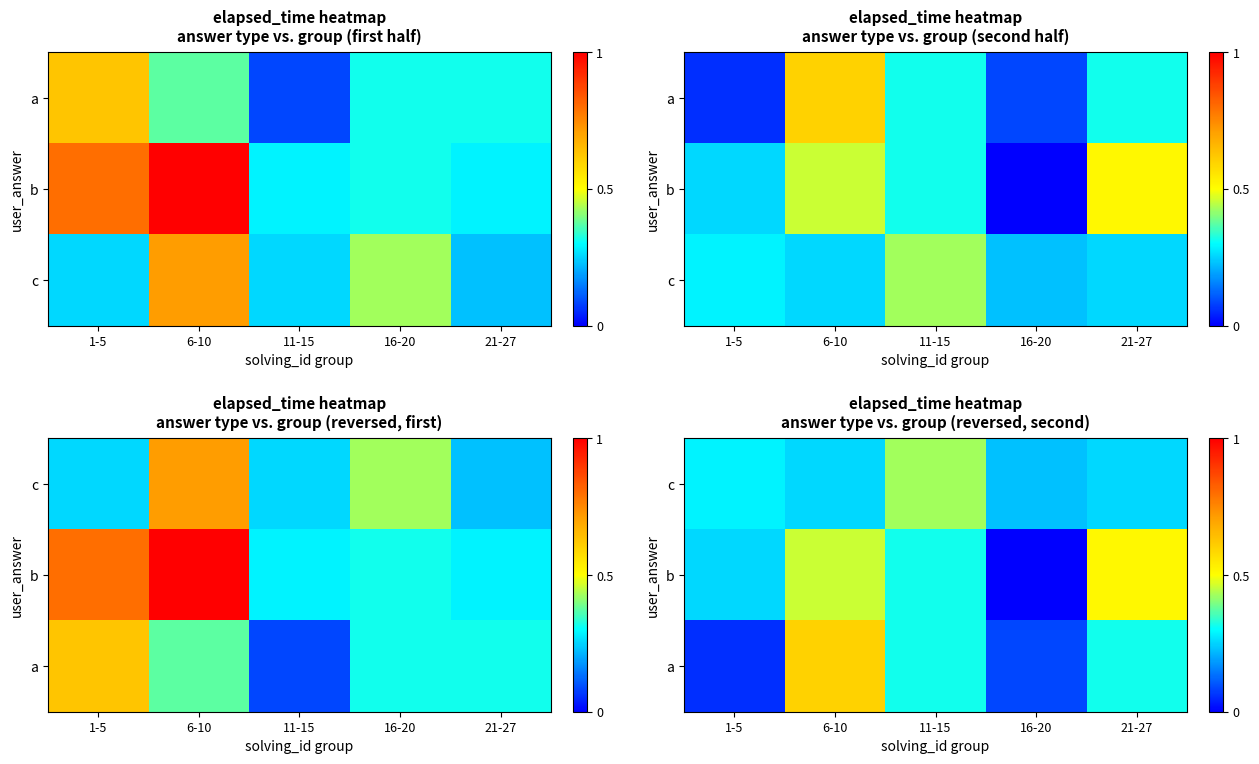

Is the value of a at 16-20 greater than the value of c at 21-27?

No